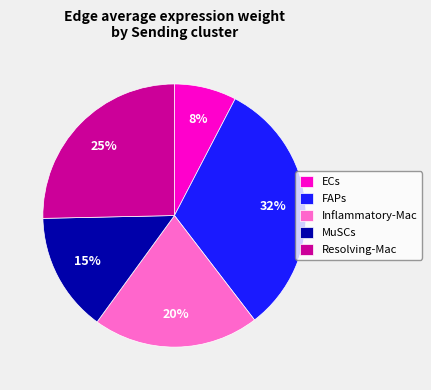

What percentage is the Inflammatory-Mac slice, to the nearest percent?

20%